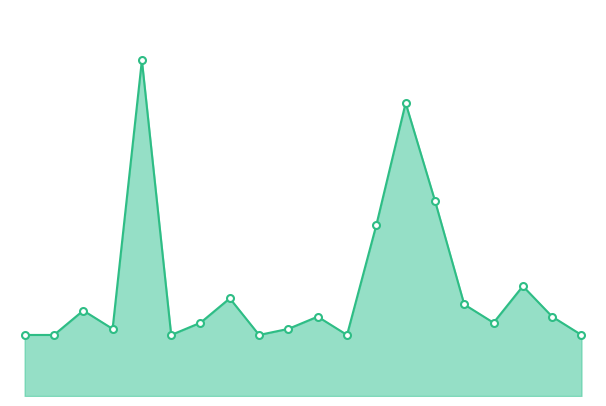

Which category has the highest value across all series?

t4